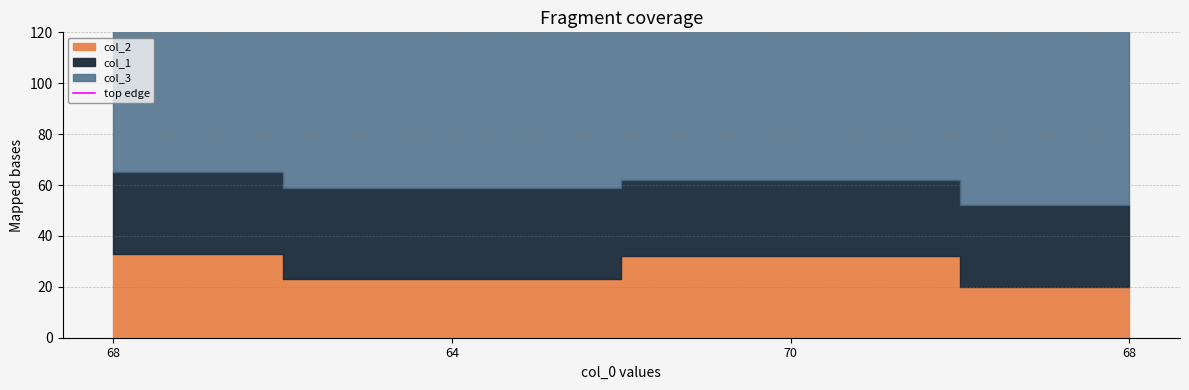

What is the label of the 1st point from the right?

68